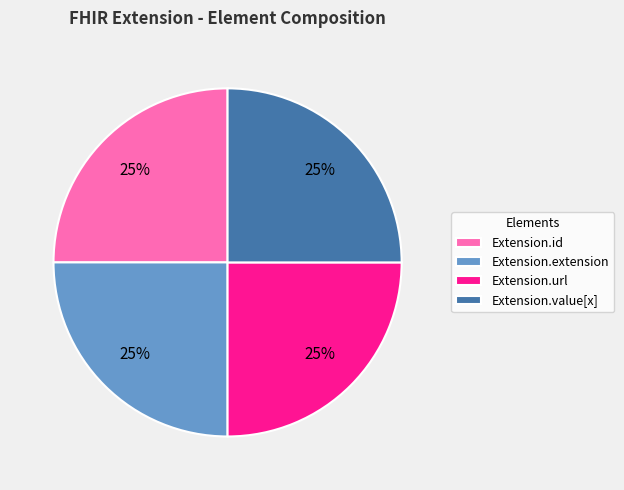

What percentage is the Extension.url slice, to the nearest percent?

25%